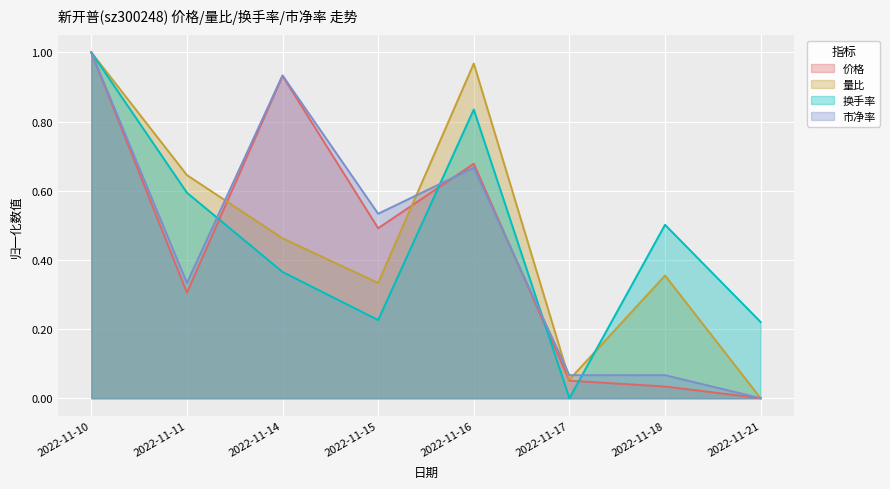

The value of 换手率 at 2022-11-15 is 0.1. True or false?

False